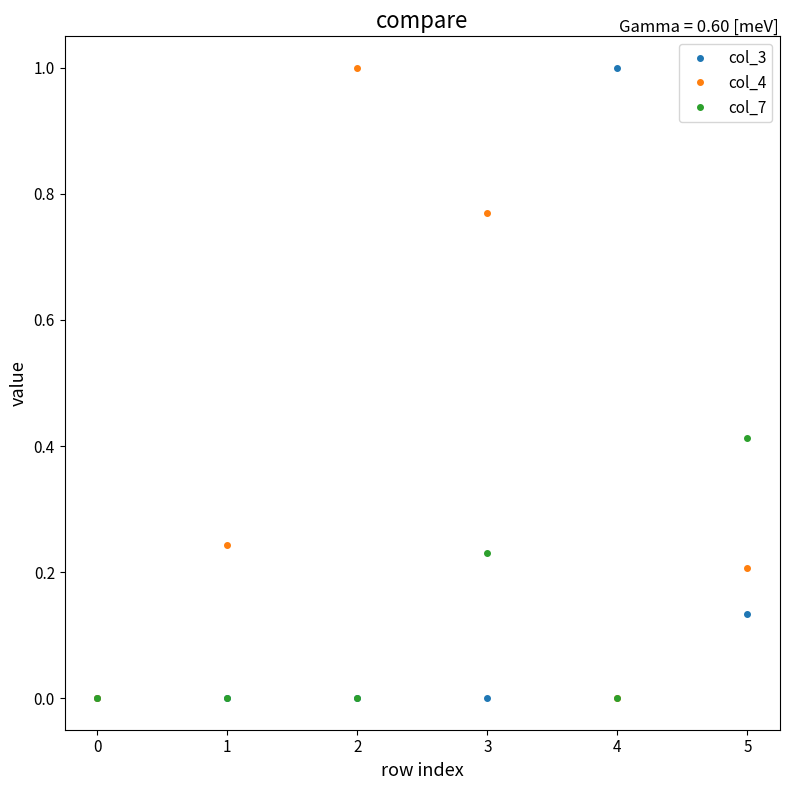

Rank the series by their average value, from lowest to highest.

col_7, col_3, col_4